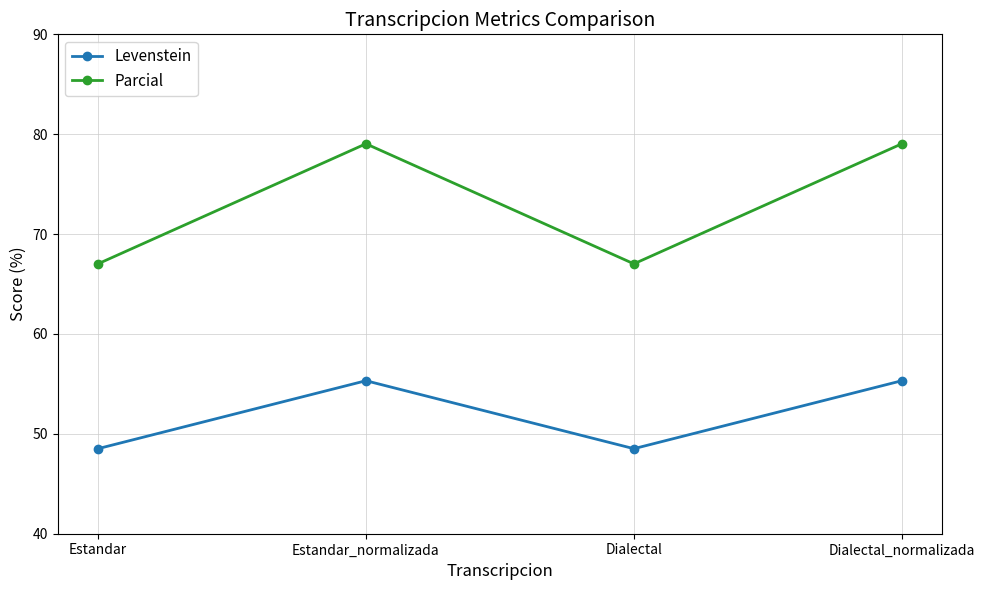

List the series in order of their overall mean, highest first.

Parcial, Levenstein